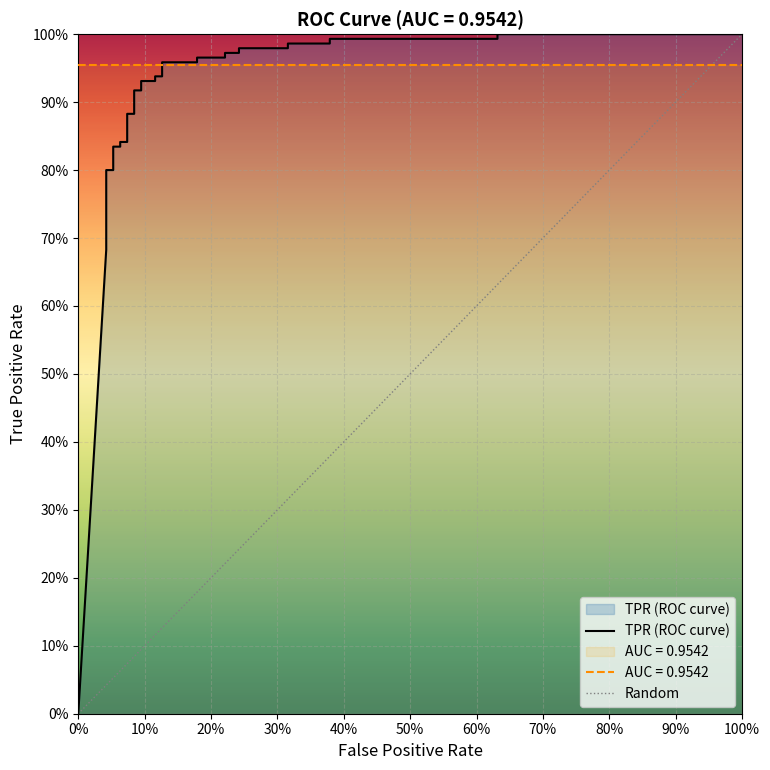

Is it true that the value at 25 is 1.3?

False